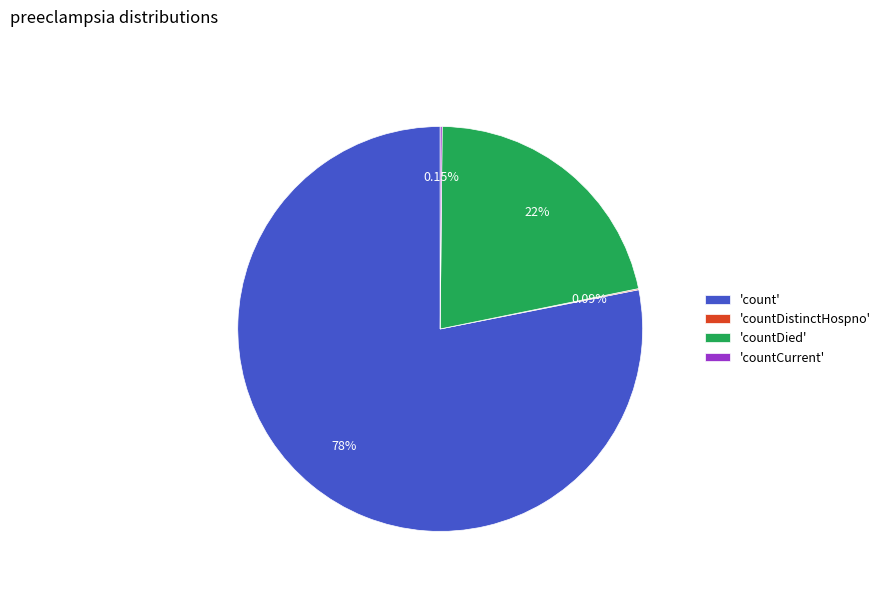

To the nearest percent, what is the average slice percentage?

25%